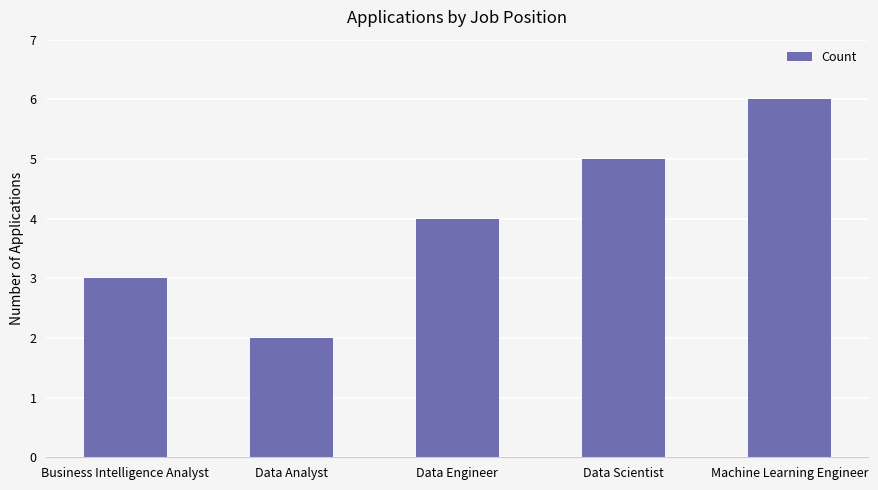

What is the sum of the values at Data Scientist and Business Intelligence Analyst?

8